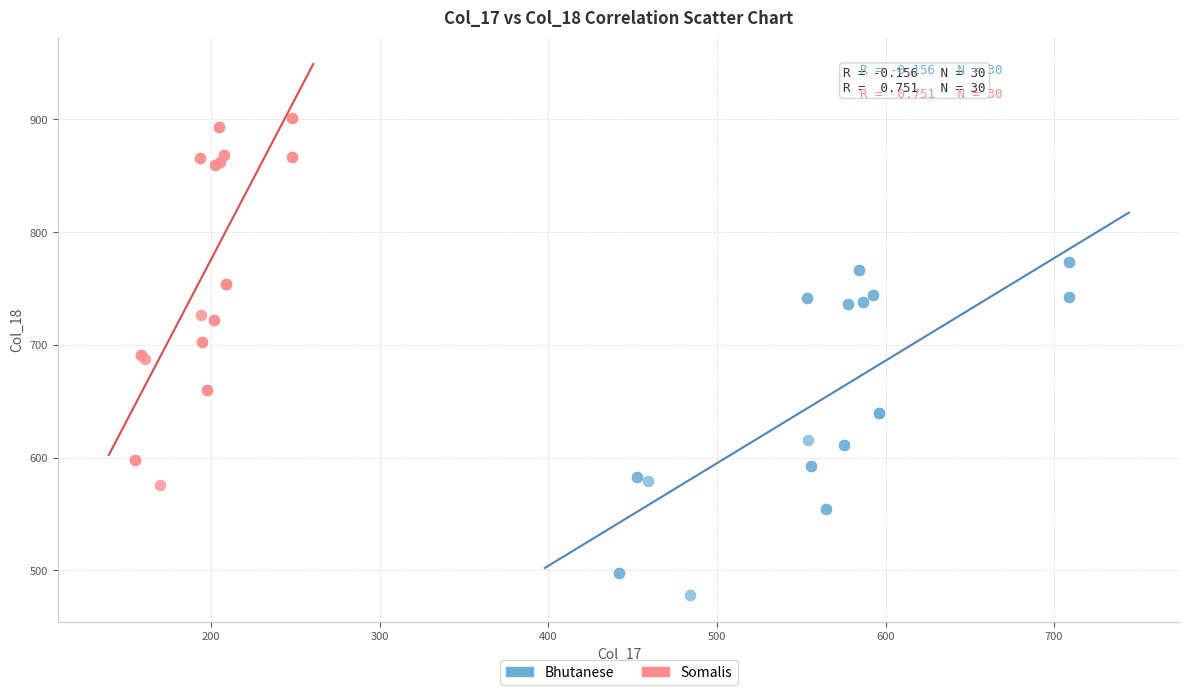

Which series reaches the minimum Y coordinate?

Bhutanese